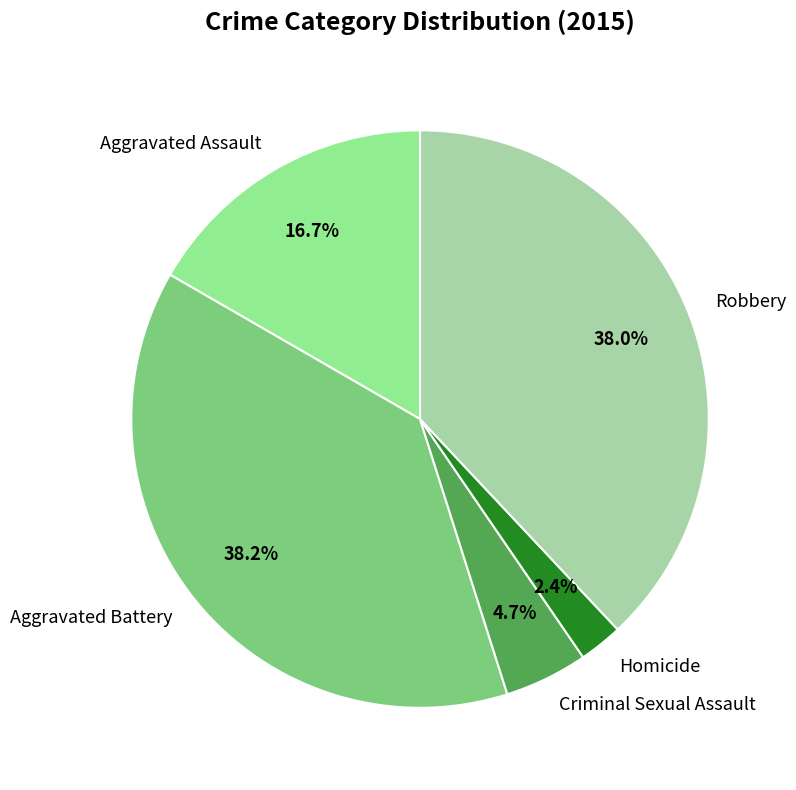

How many segments does this pie chart have?

5